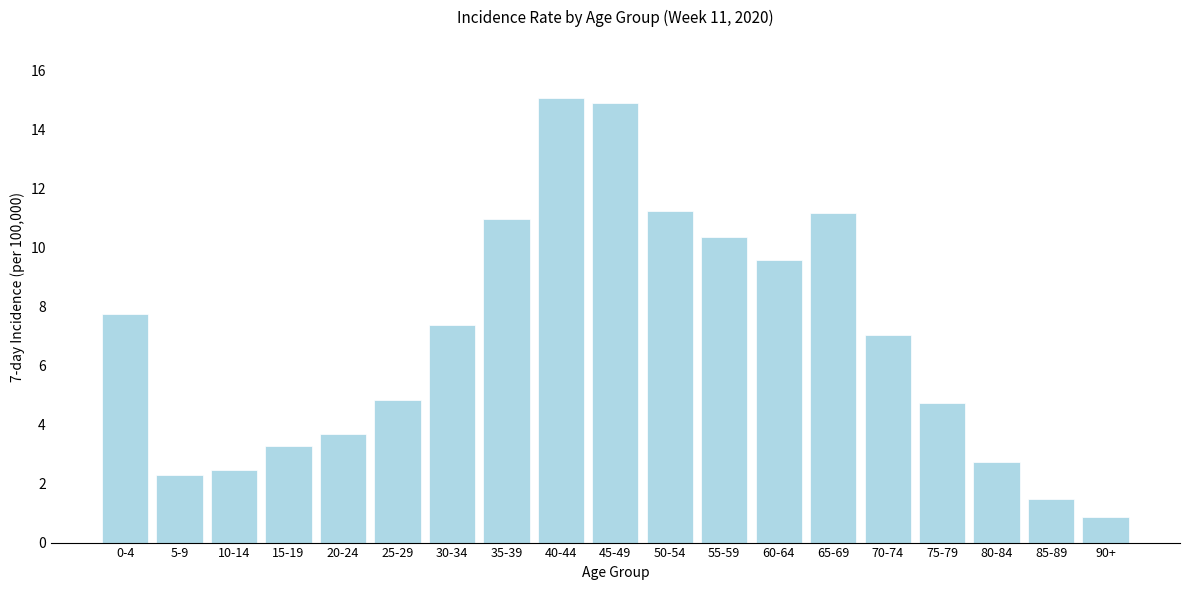

Reading left to right, extract all data points from this chart.

7.7	2.3	2.5	3.3	3.7	4.8	7.4	11.0	15.1	14.9	11.2	10.4	9.6	11.2	7.0	4.7	2.7	1.5	0.9